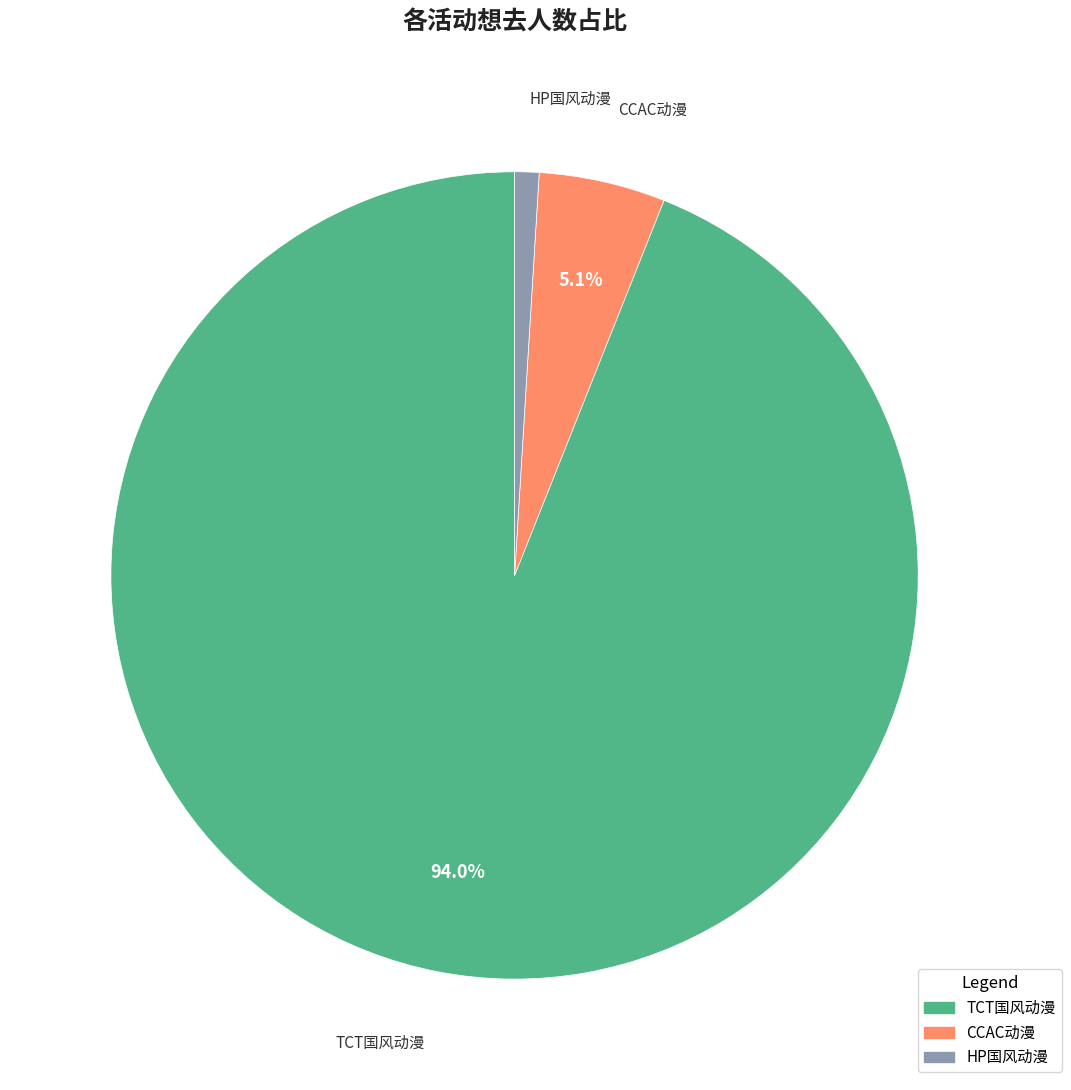

Does any single category account for the majority?

Yes